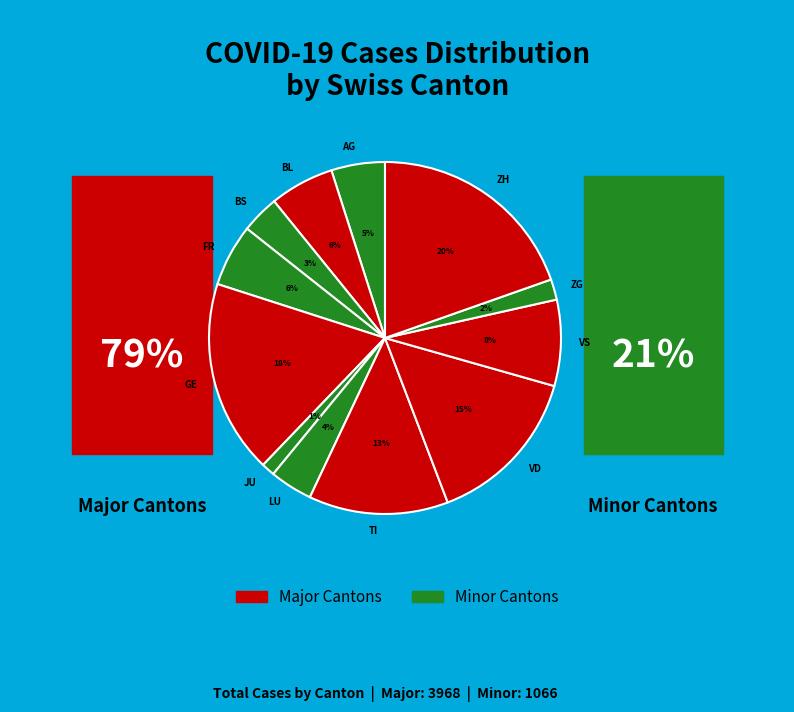

How many segments does this pie chart have?

12